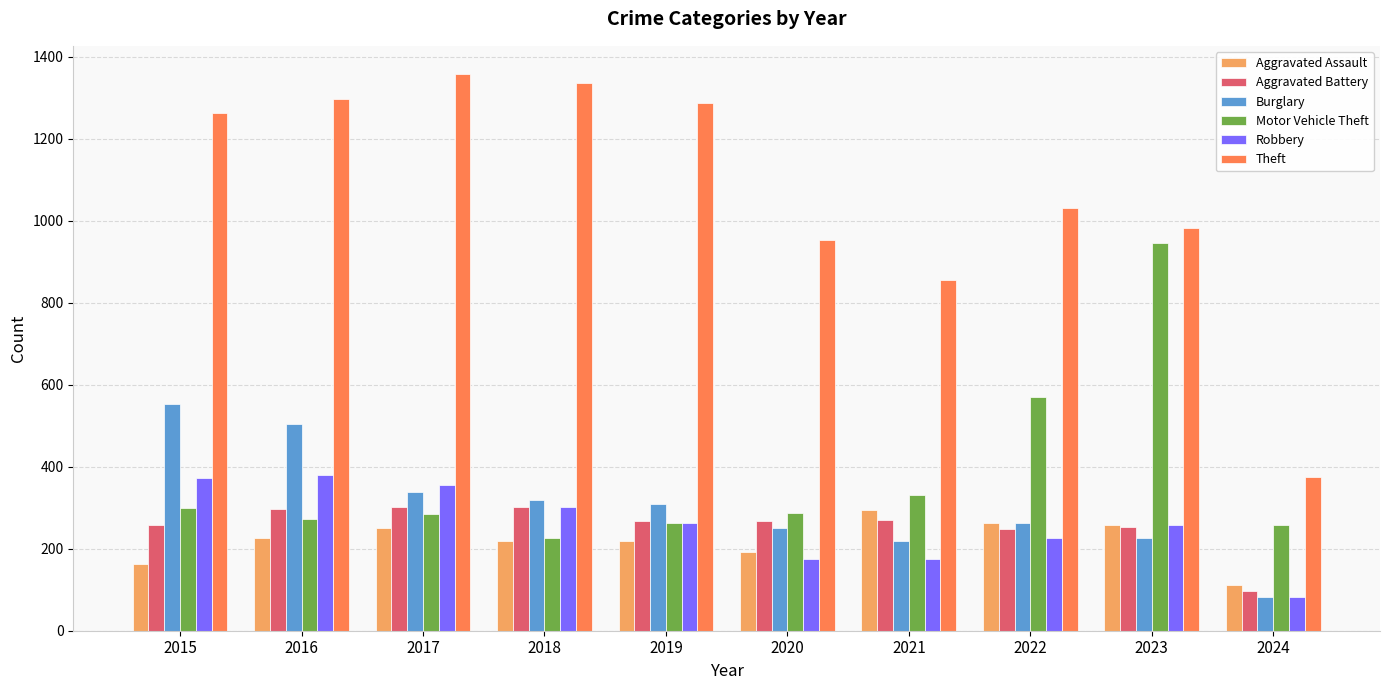

Which series has the widest spread of values?

Theft